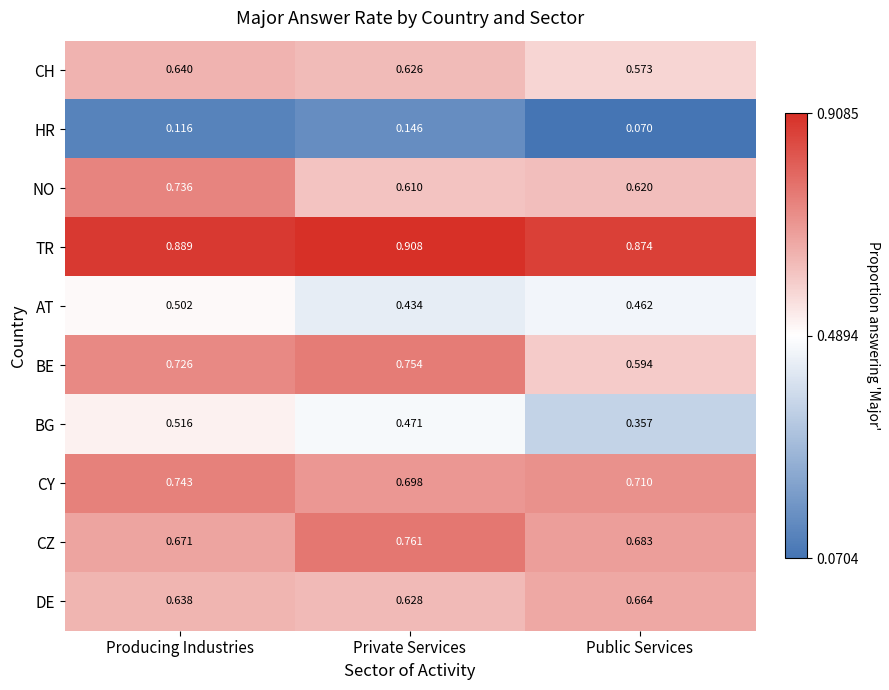

At Public Services, list the series in order from largest to smallest.

TR, CY, CZ, DE, NO, BE, CH, AT, BG, HR